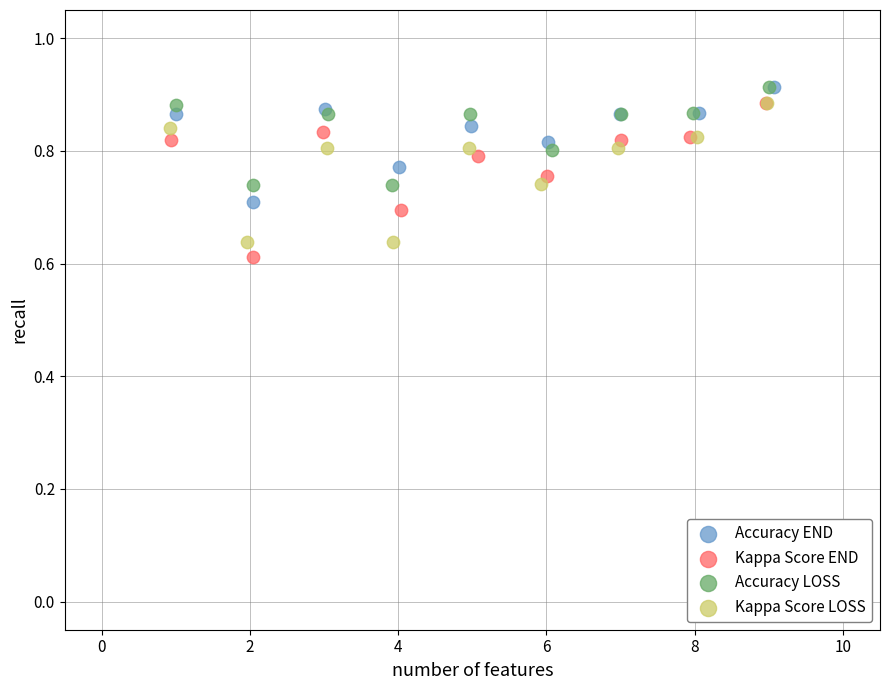

What are all the series names shown in the legend?

Accuracy END, Kappa Score END, Accuracy LOSS, Kappa Score LOSS